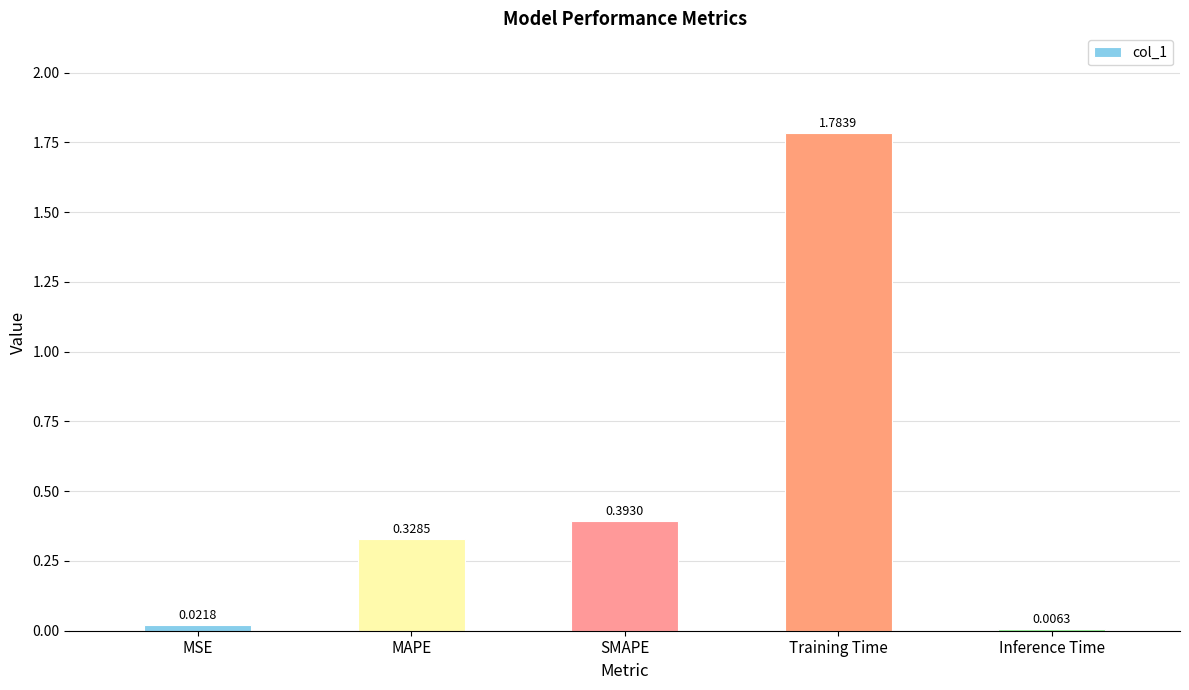

Between SMAPE and Training Time, which is larger?

Training Time